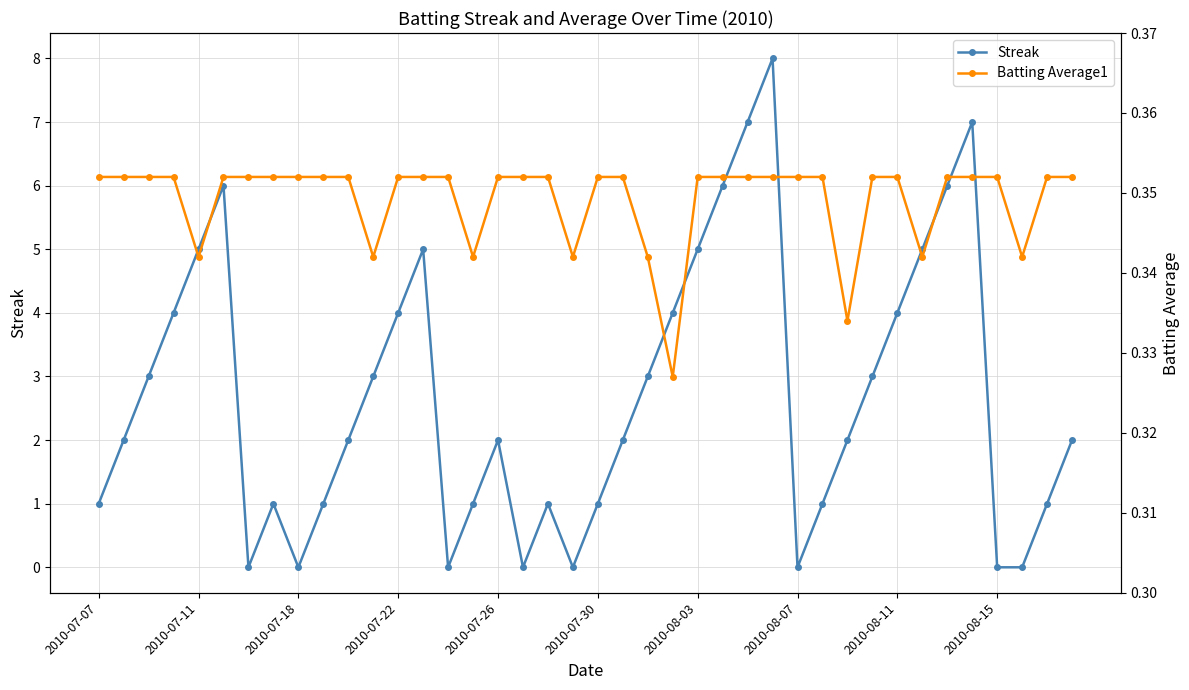

Is it true that Streak equals 4 at 2010-07-22?

True